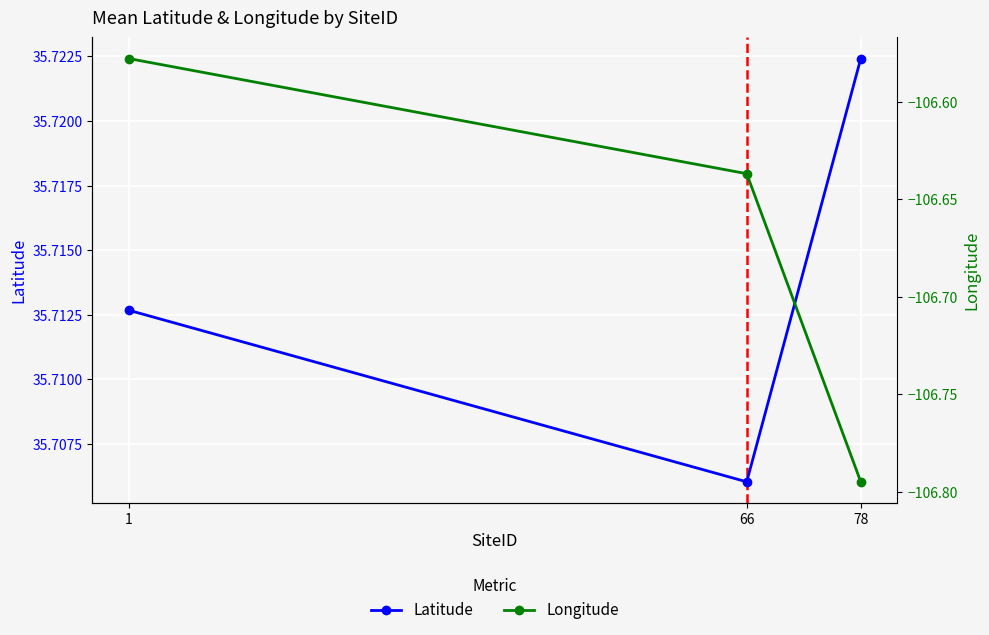

What is the difference between the Longitude values at 66 and 78?

0.2